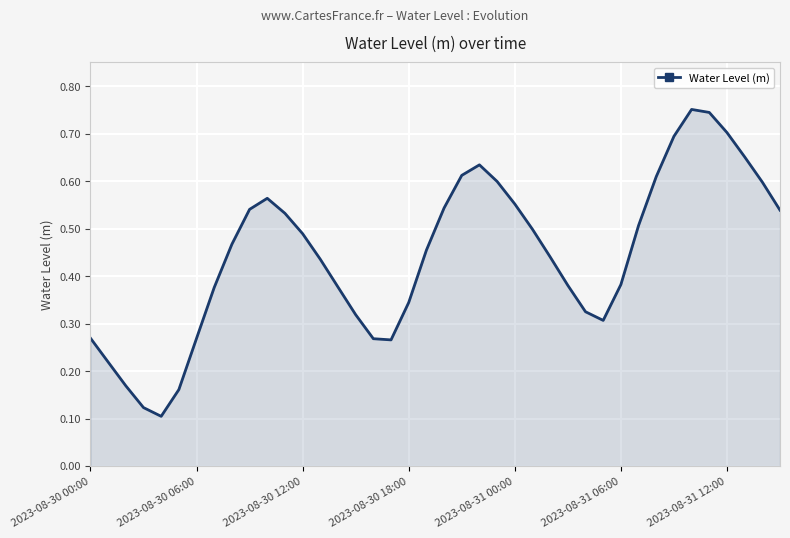

What is the smallest value displayed?

0.1